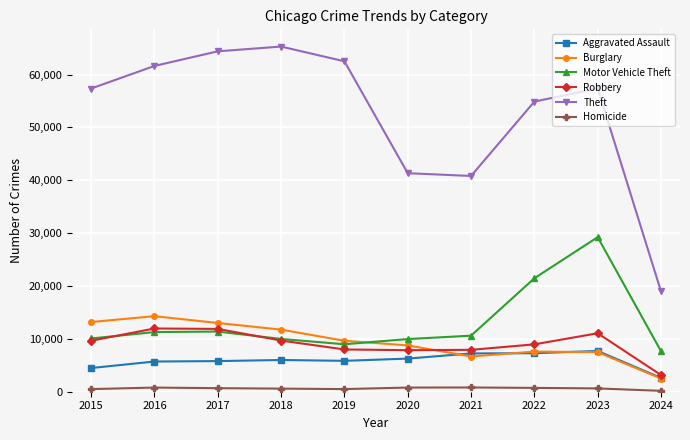

List the series in order of their peak value, lowest first.

Homicide, Aggravated Assault, Robbery, Burglary, Motor Vehicle Theft, Theft